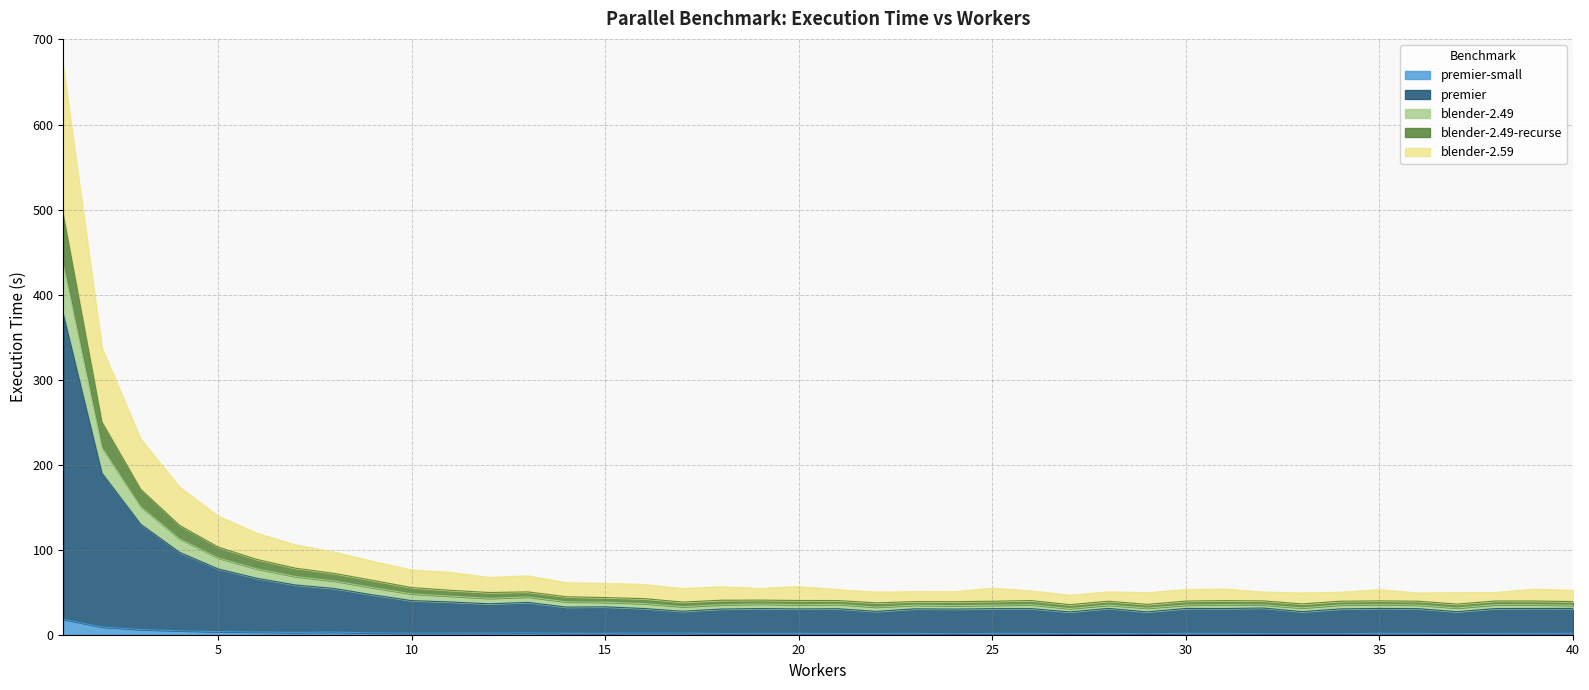

What are all the series names shown in the legend?

premier-small, premier, blender-2.49, blender-2.49-recurse, blender-2.59